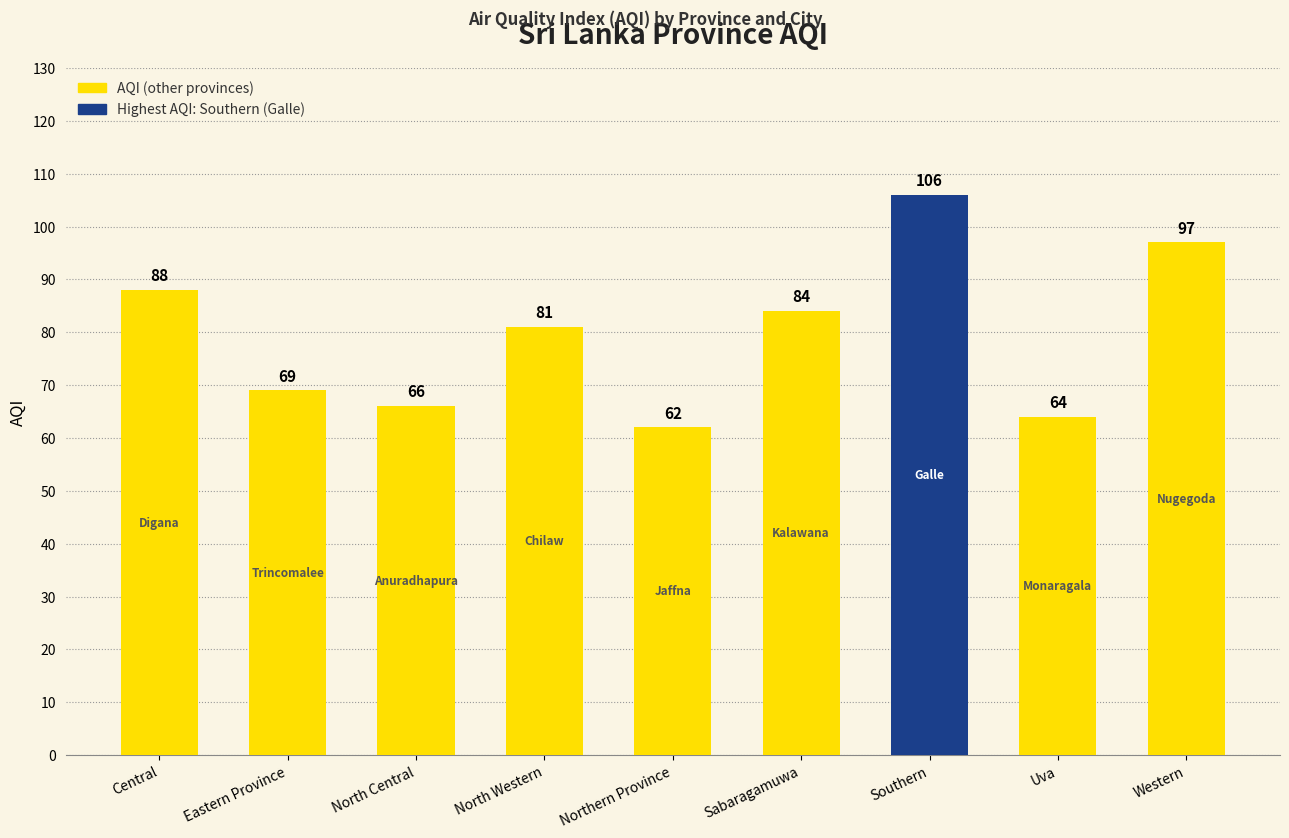

Reading left to right, transcribe all the data shown in this chart.

88	69	66	81	62	84	106	64	97